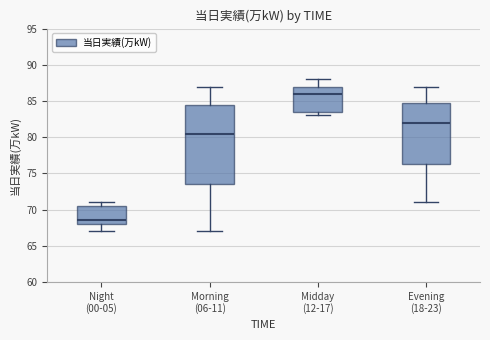

Which box's median line is the lowest?

Night (00-05)